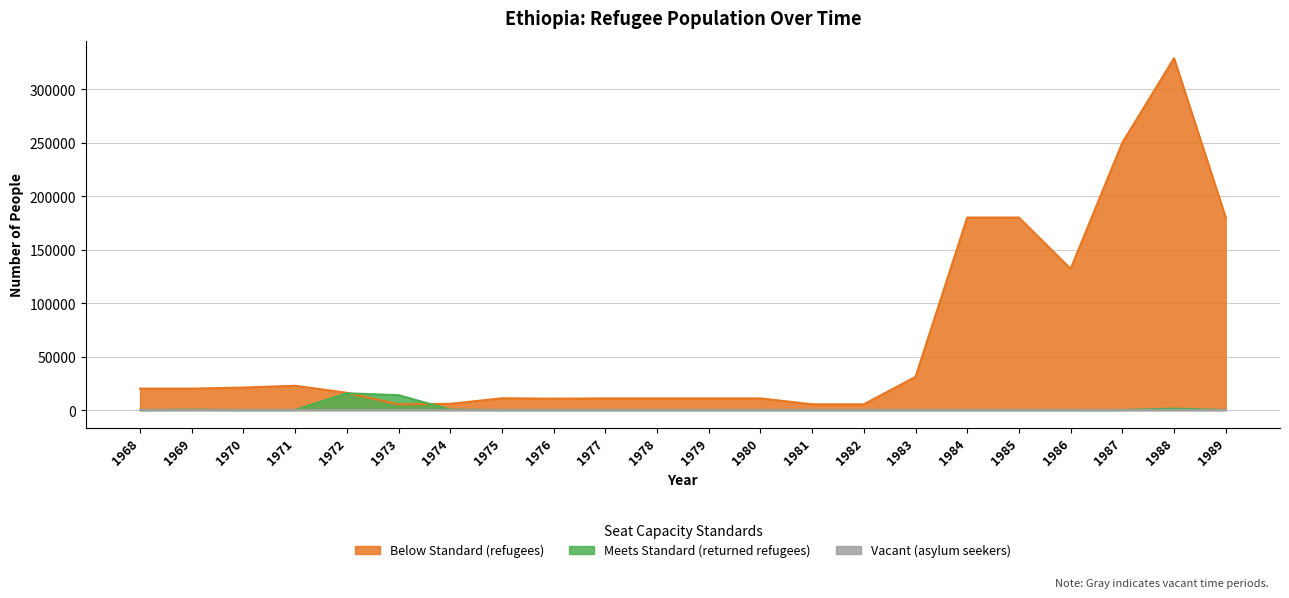

Reading right to left, what are all the values shown in this chart?

refugees: 1989=180000	1988=328976	1987=250000	1986=132000	1985=180000	1984=180000	1983=31000	1982=5350	1981=5350	1980=10850	1979=10850	1978=10850	1977=10850	1976=10600	1975=11000	1974=5770	1973=5300	1972=16080	1971=22670	1970=21000	1969=20000	1968=20000
returned_refugees: 1989=0	1988=1320	1987=50	1986=0	1985=0	1984=0	1983=0	1982=0	1981=0	1980=0	1979=0	1978=0	1977=0	1976=0	1975=0	1974=380	1973=13870	1972=15660	1971=0	1970=0	1969=300	1968=0